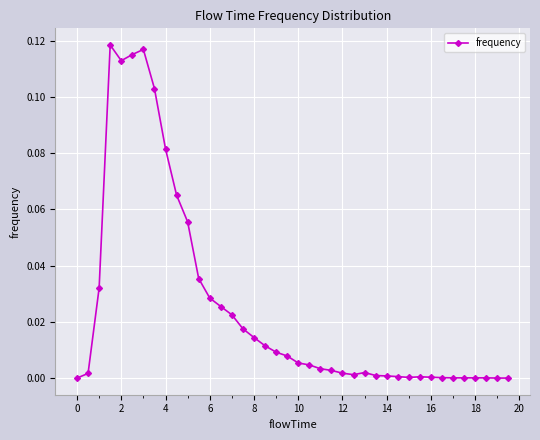

What is the sum of all values?

1.0